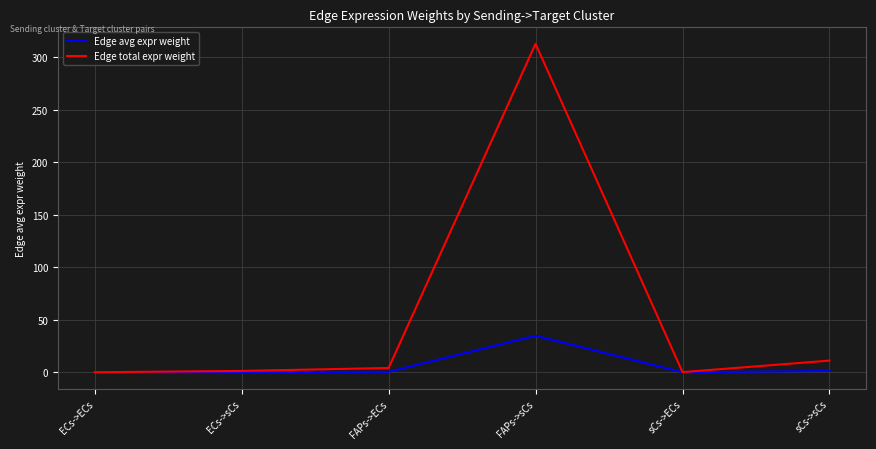

At which category is the sum across all series the highest?

FAPs->sCs